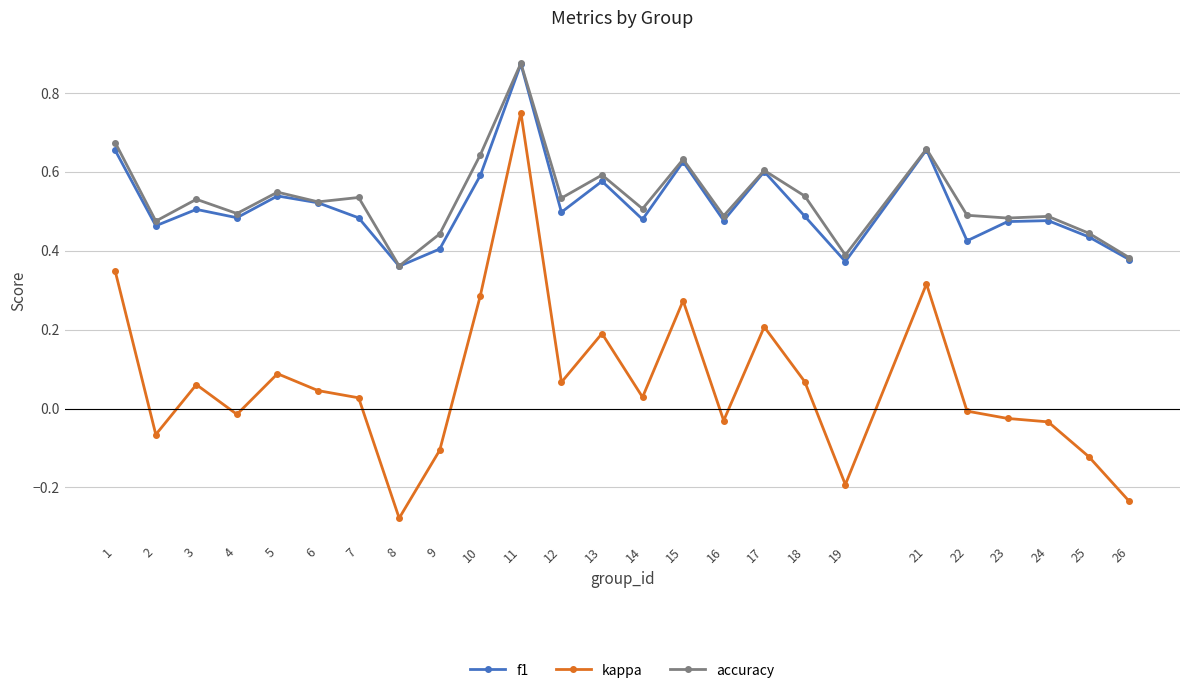

At which category does the chart reach its peak across all series?

11